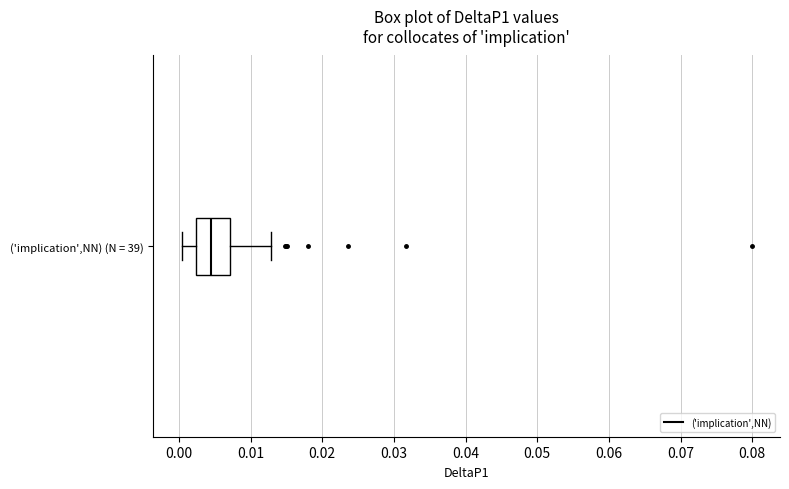

Read this box plot against the x-axis: the position of the median line, the range covered by the box, and the ends of both whiskers. The values are not printed on the chart, so give them approximately, as read against the axis.

median 0.005, box 0.002 to 0.007, whiskers 0.000 to 0.013